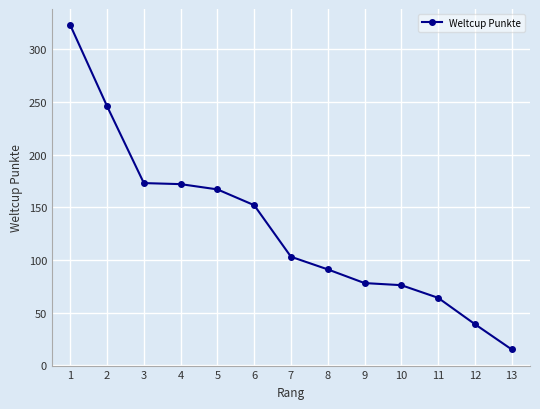

Is it true that the value at 10 is 23?

False